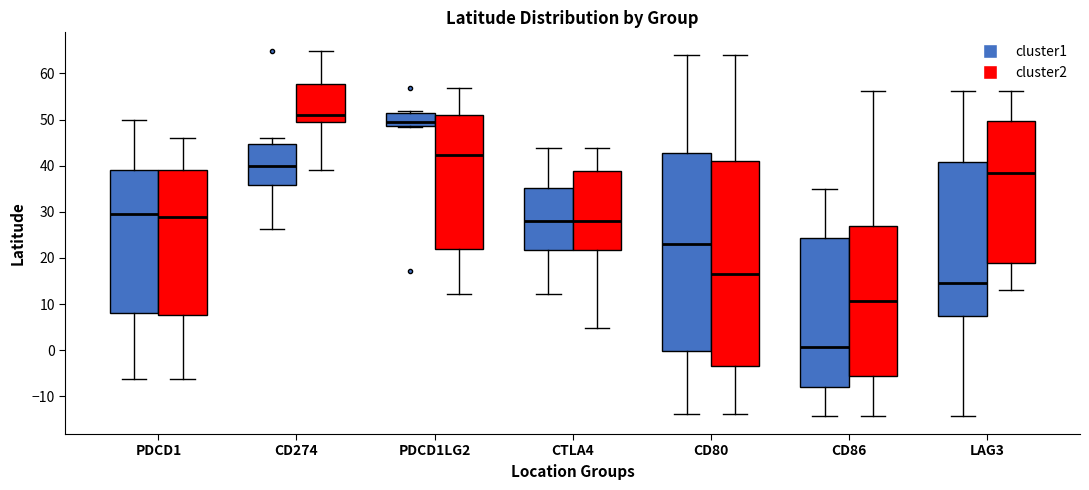

Which box is the tallest, from its lower edge to its upper edge?

CD80 (cluster2)